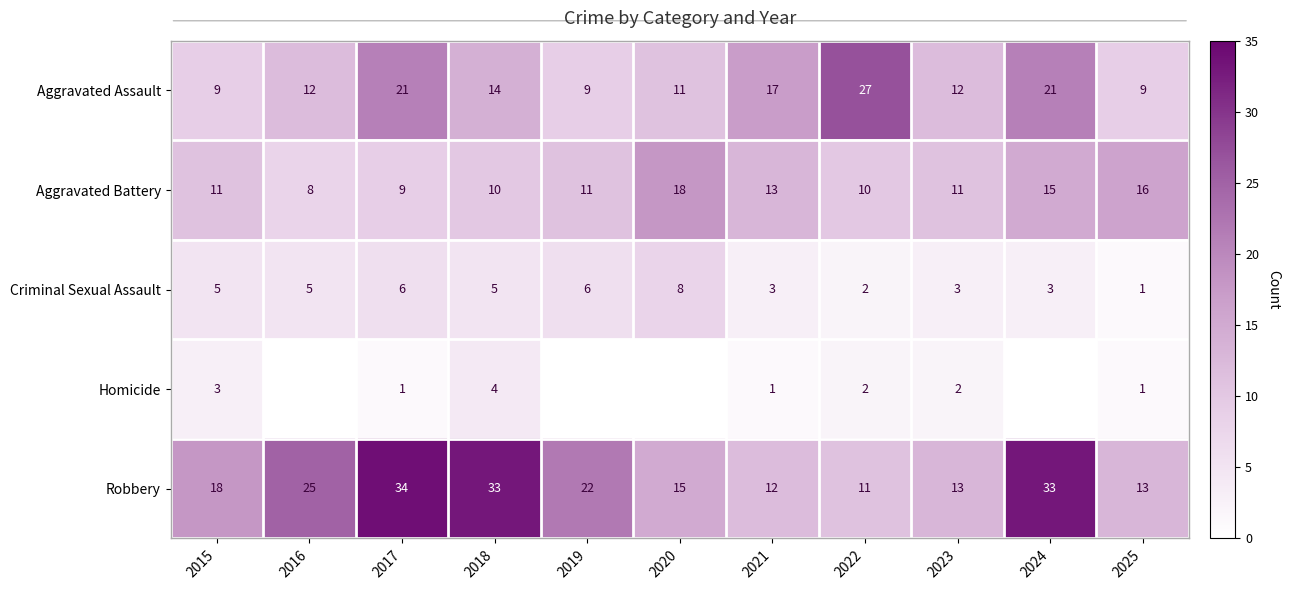

What is the spread (max minus min) of values at 2018?

29